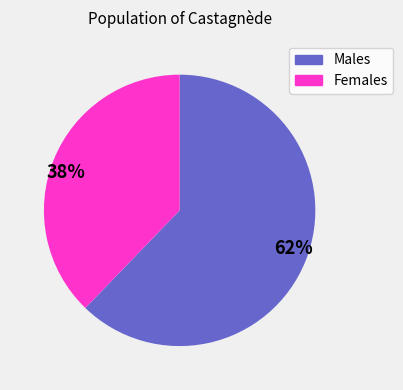

Rank the categories by value from lowest to highest.

Females, Males